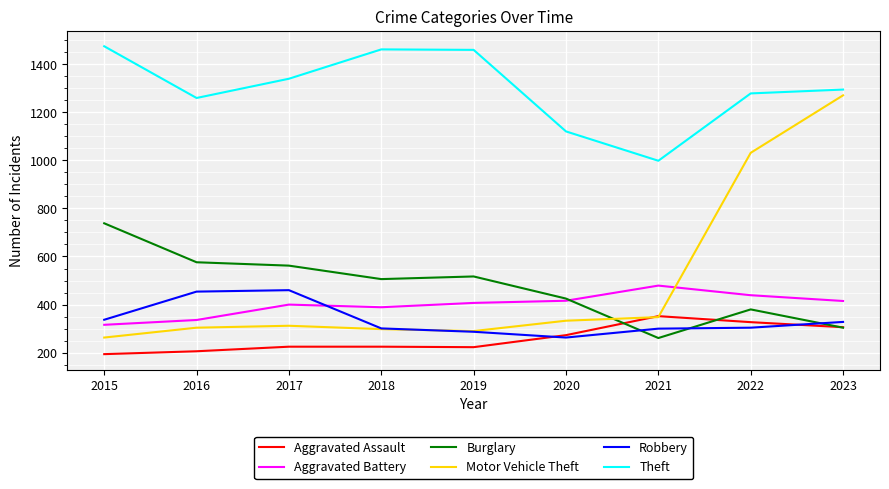

What is the difference between the maximum and minimum values in the Theft series?

476